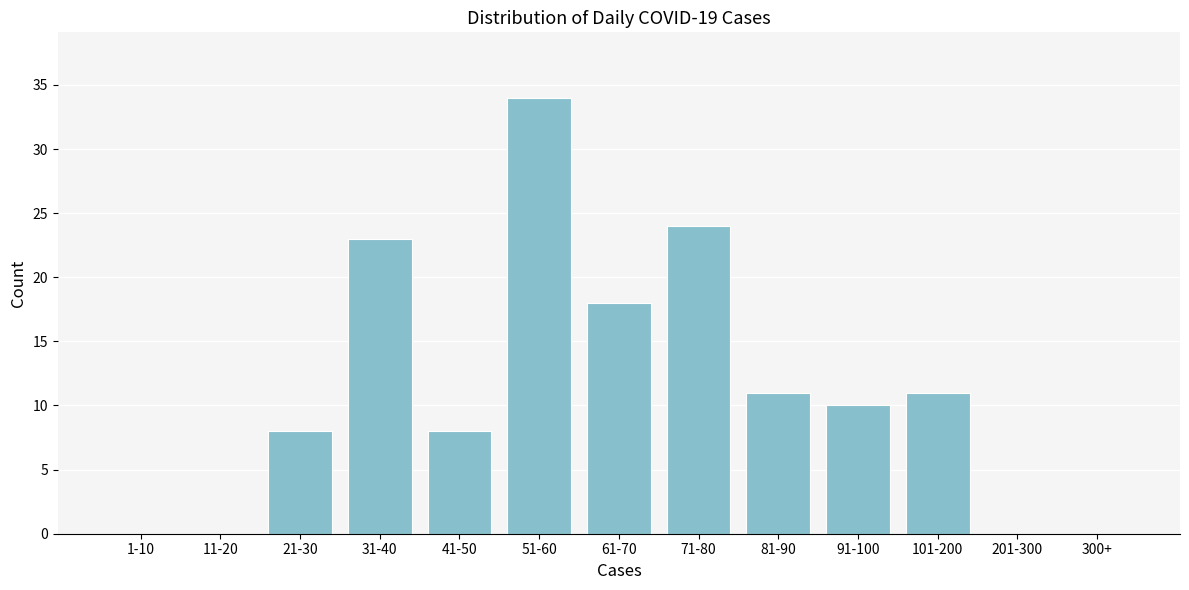

Reading right to left, extract all data points from this chart.

300+=0	201-300=0	101-200=11	91-100=10	81-90=11	71-80=24	61-70=18	51-60=34	41-50=8	31-40=23	21-30=8	11-20=0	1-10=0